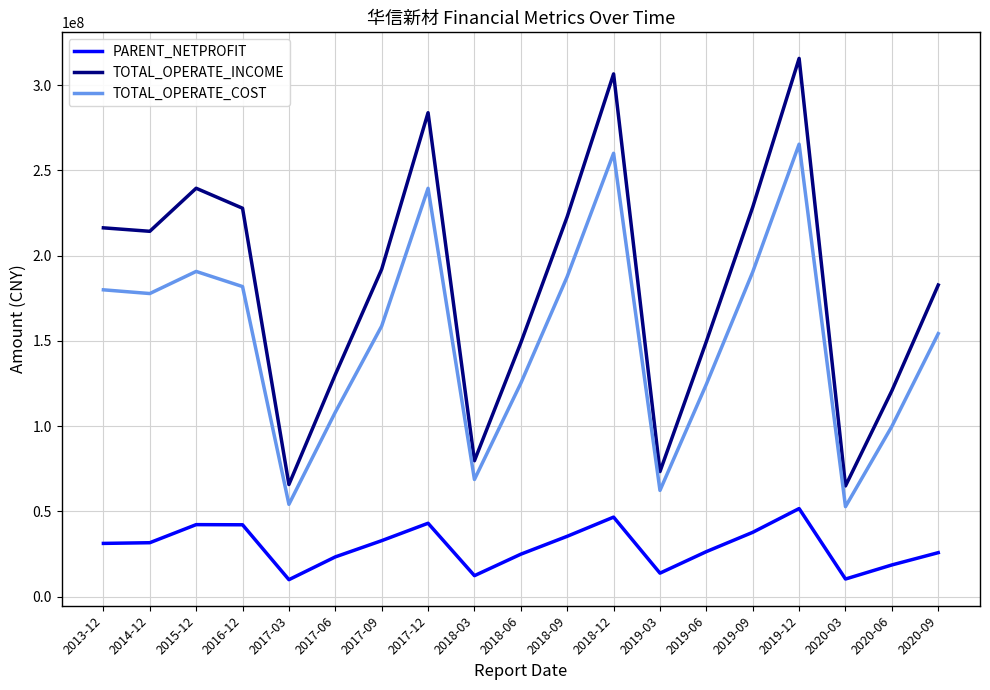

True or false: PARENT_NETPROFIT and TOTAL_OPERATE_COST intersect in this chart.

False